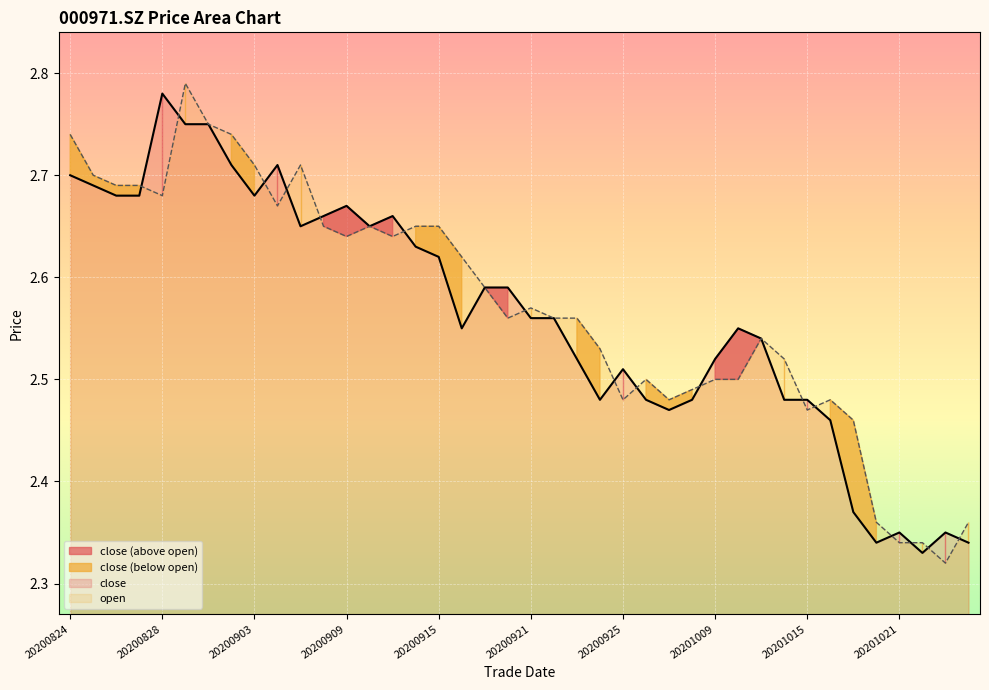

What is the difference between the maximum and minimum values in the open series?

0.5